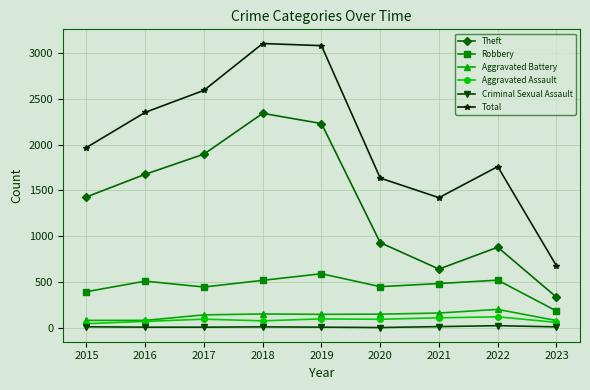

How many interior local valleys does the Theft series have?

1